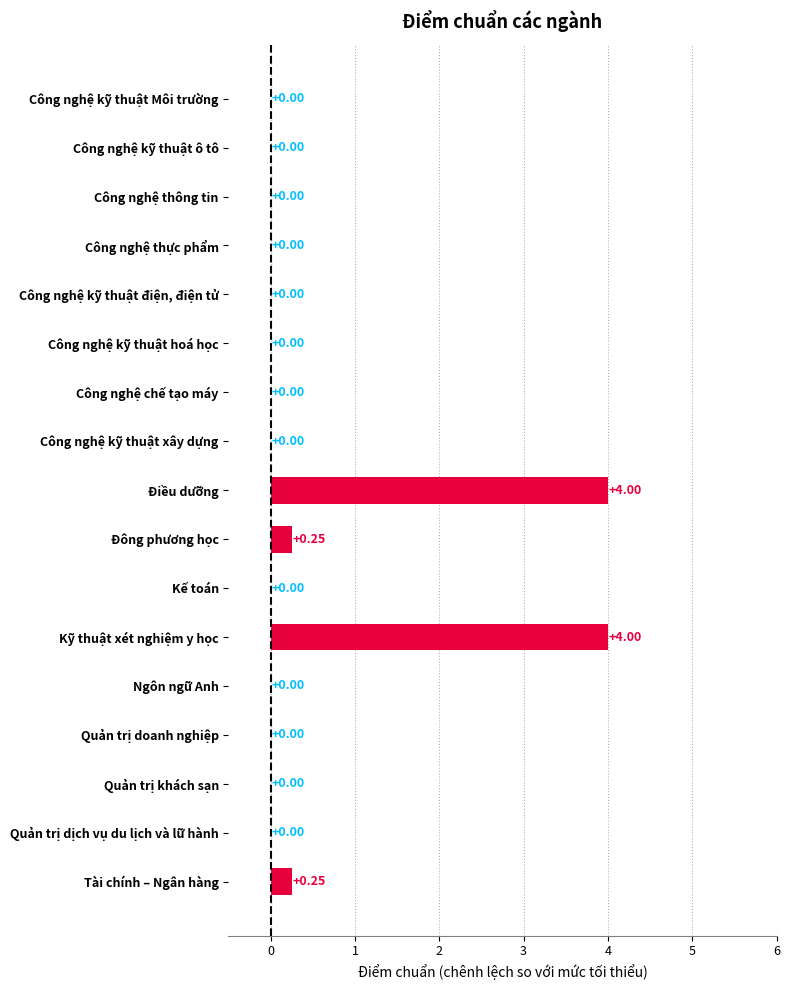

What is the sum of all values?

8.5